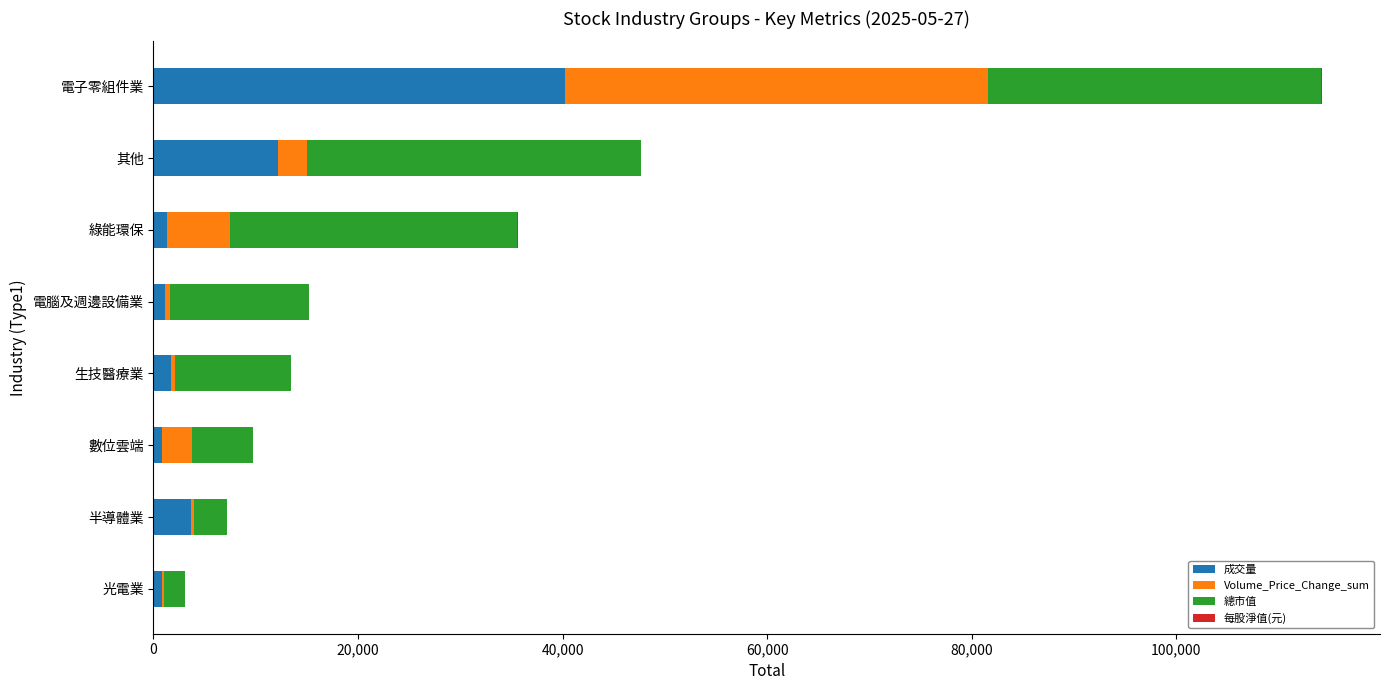

Which category has the highest value in the 成交量 series?

電子零組件業